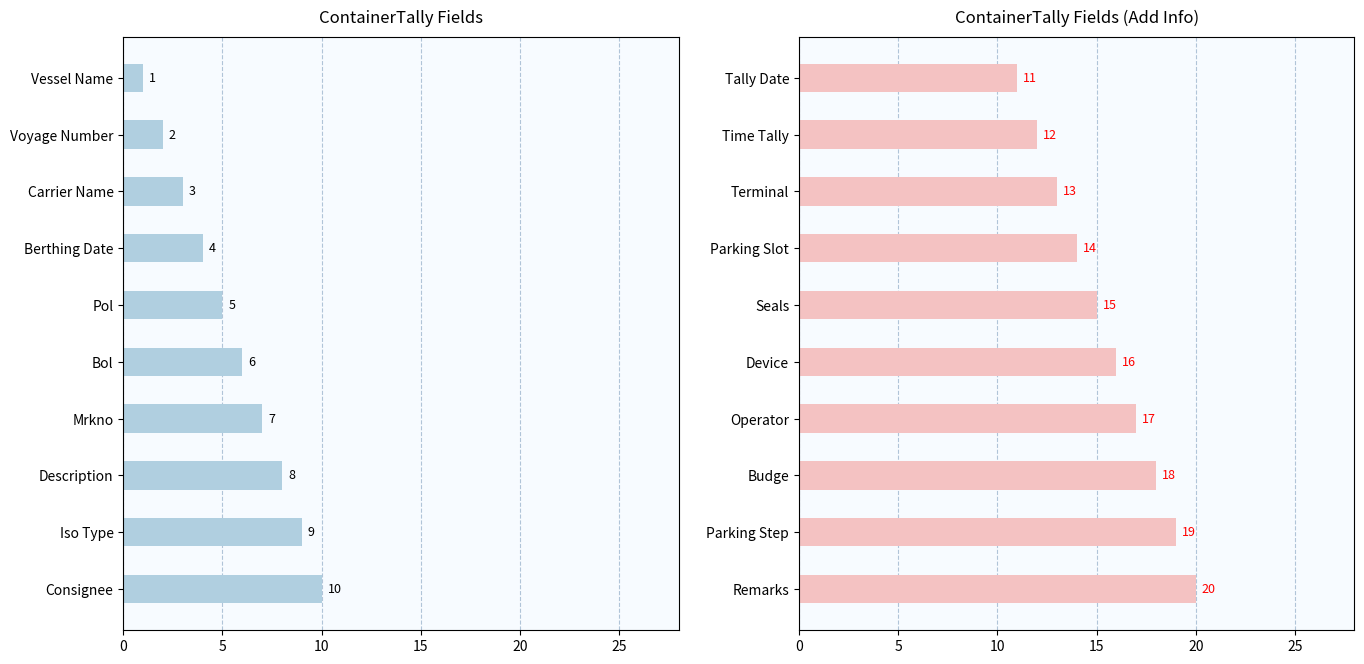

How many series are shown in this chart?

1